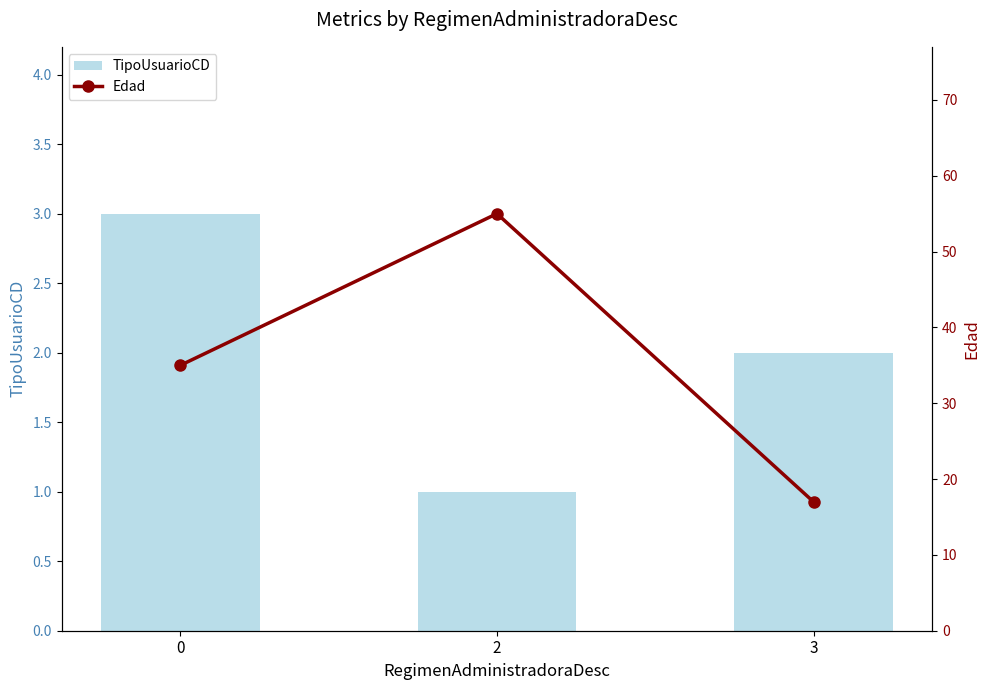

What is the average value of the Edad series?

36